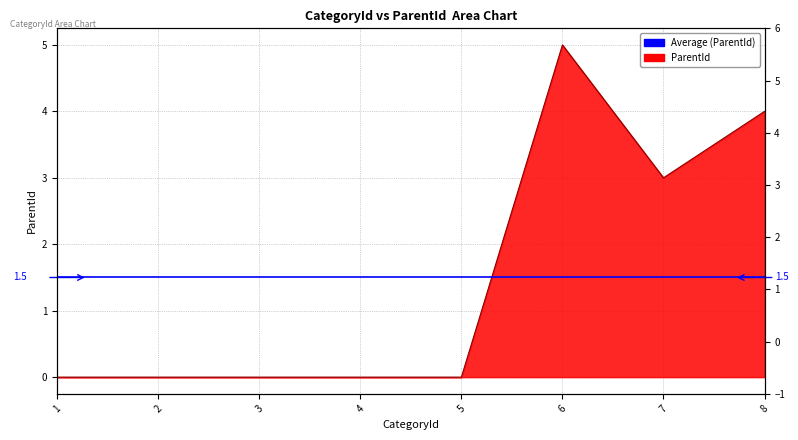

The value at 5 is 0. True or false?

True